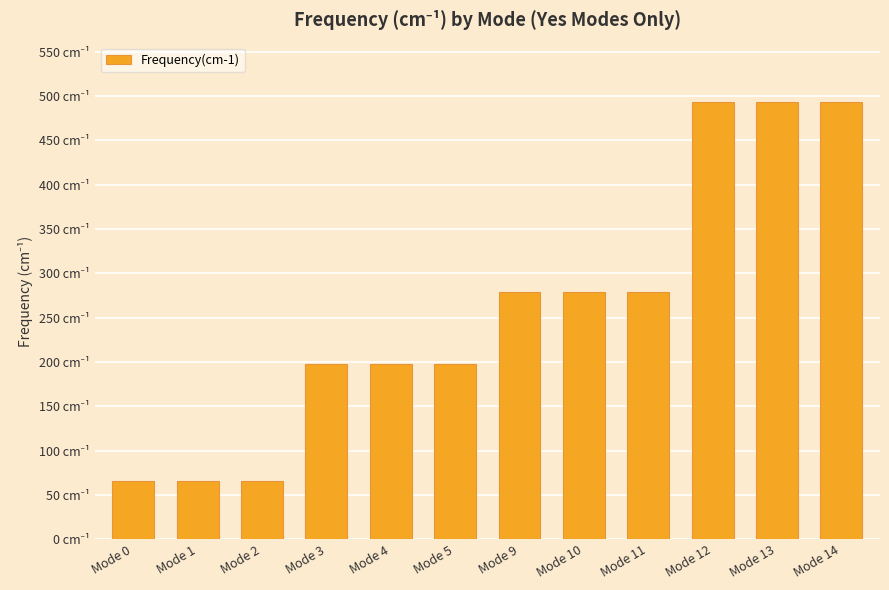

What is the ratio of the value at Mode 0 to the value at Mode 4?

0.3